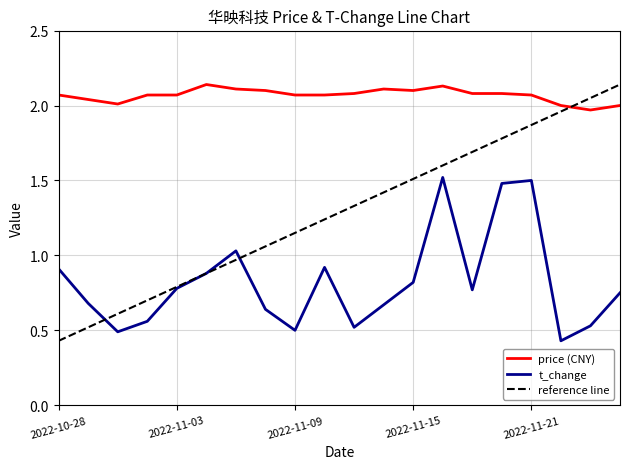

List the series in order of their overall mean, highest first.

price (CNY), reference line, t_change